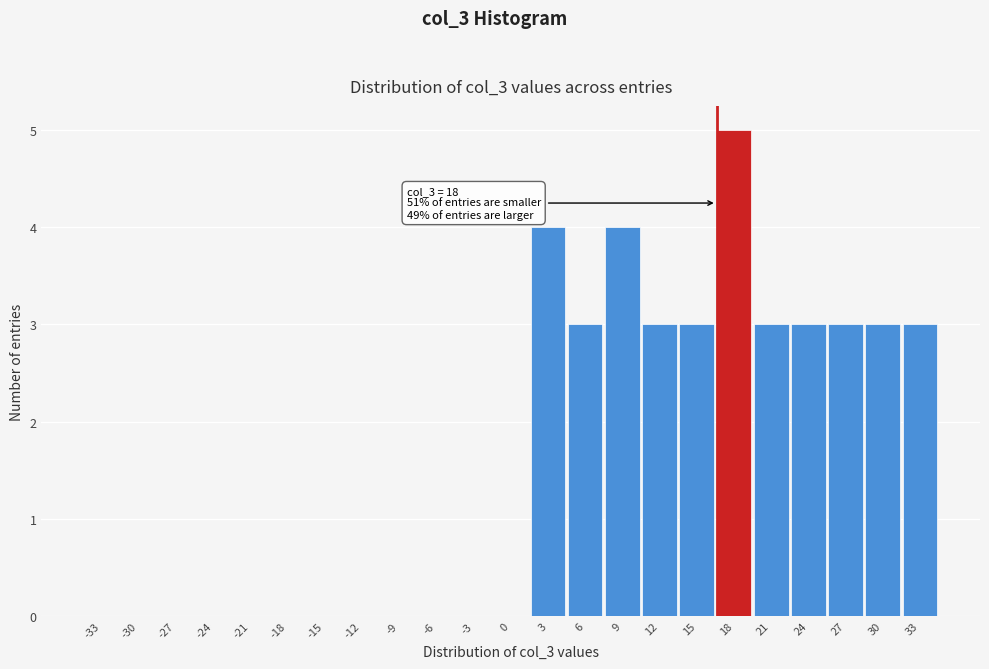

Reading right to left, extract all data points from this chart.

33=3	30=3	27=3	24=3	21=3	18=5	15=3	12=3	9=4	6=3	3=4	0=0	-3=0	-6=0	-9=0	-12=0	-15=0	-18=0	-21=0	-24=0	-27=0	-30=0	-33=0